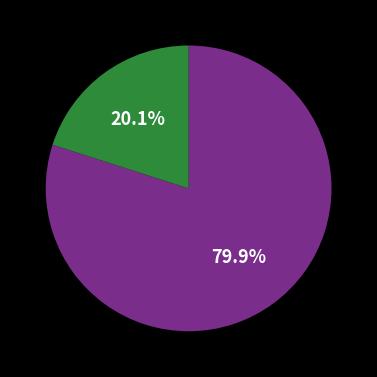

Count the number of slices in the pie.

2